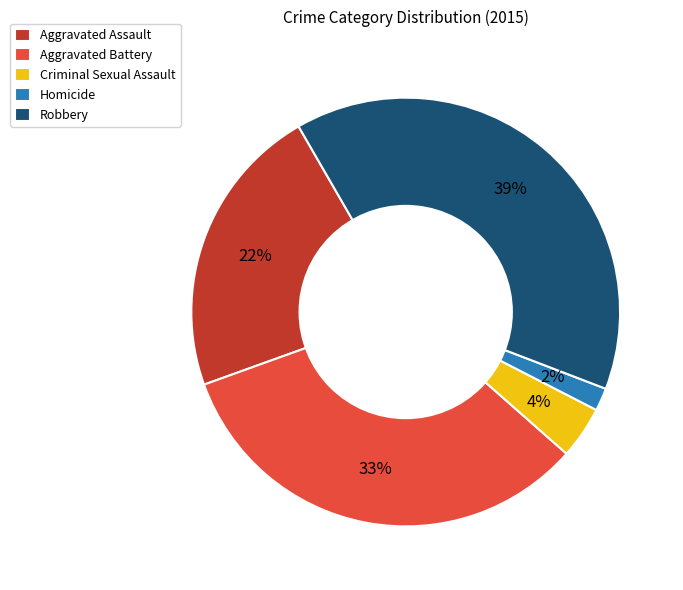

Does any single category account for the majority?

No